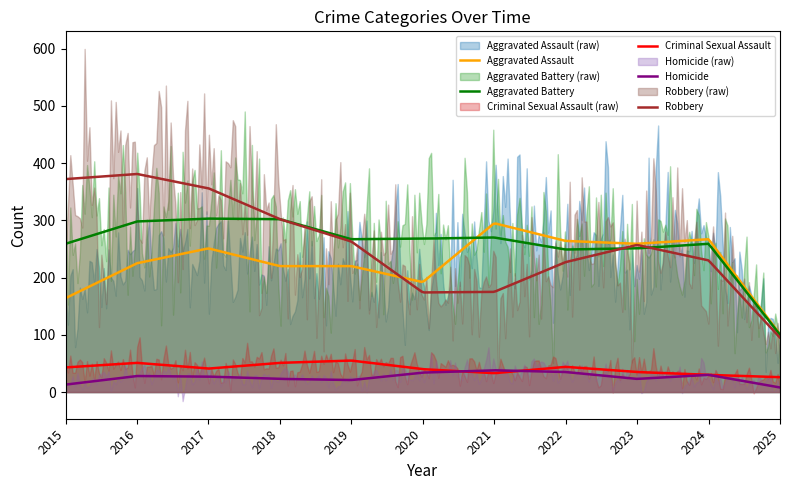

At which label does Aggravated Assault first exceed 225?

2017